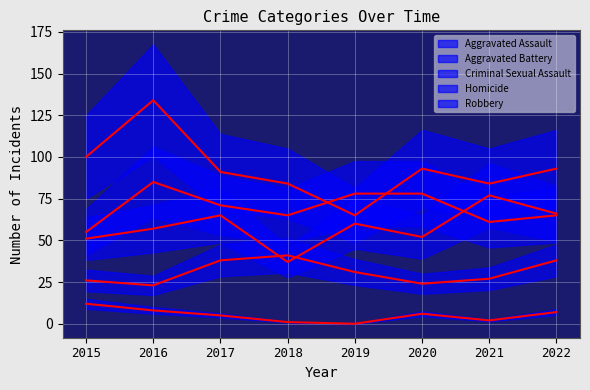

Which series has the largest range (max minus min)?

Robbery